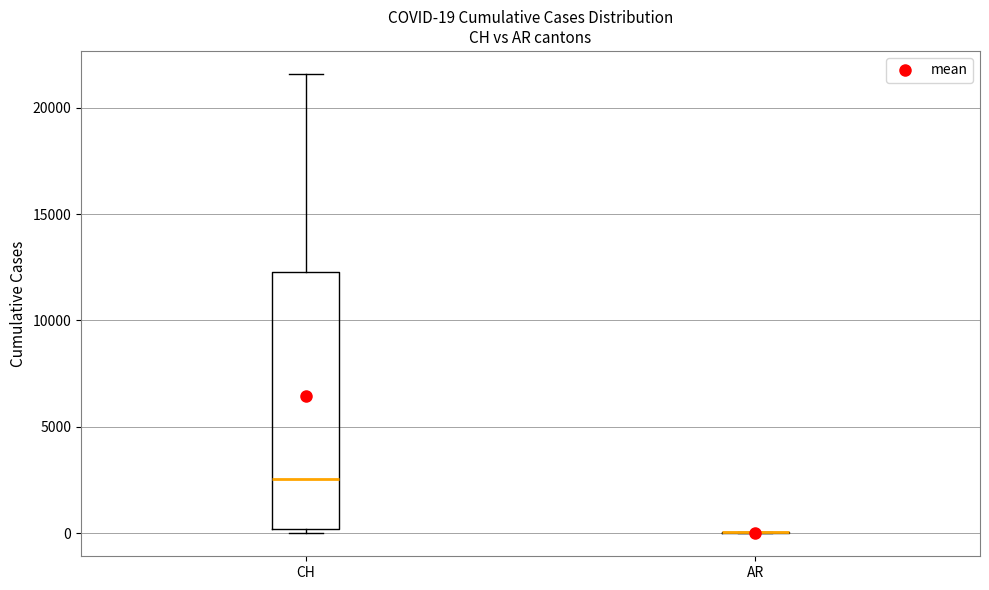

Which box is the tallest, from its lower edge to its upper edge?

CH